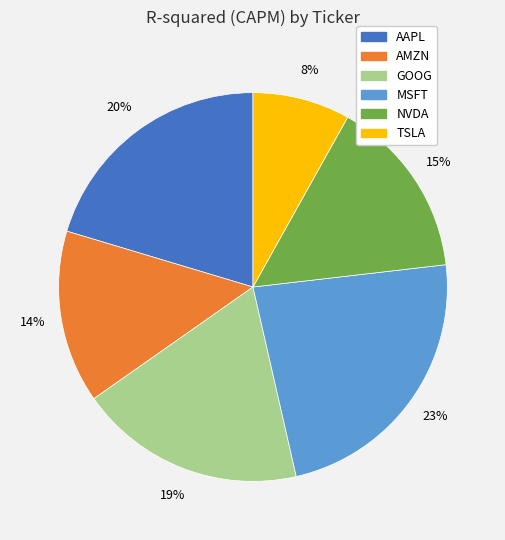

How many segments does this pie chart have?

6